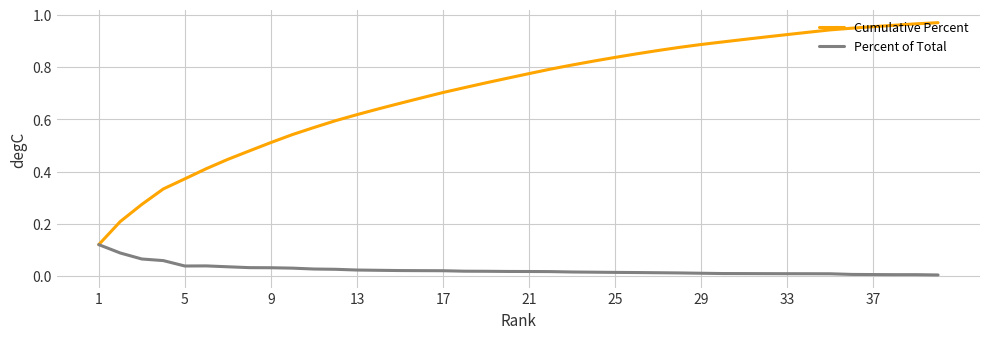

Rank the series by their average value, from highest to lowest.

Cumulative Percent, Percent of Total